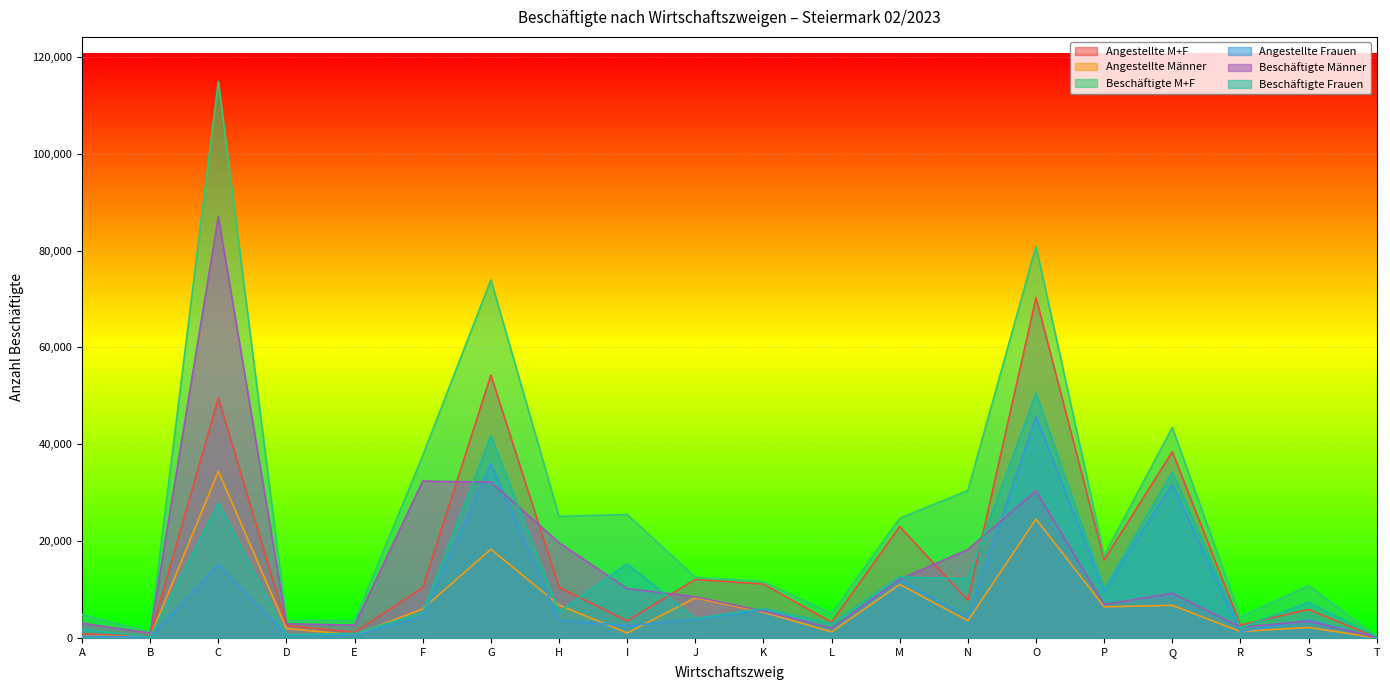

What is the difference between the highest and lowest values at T?

302